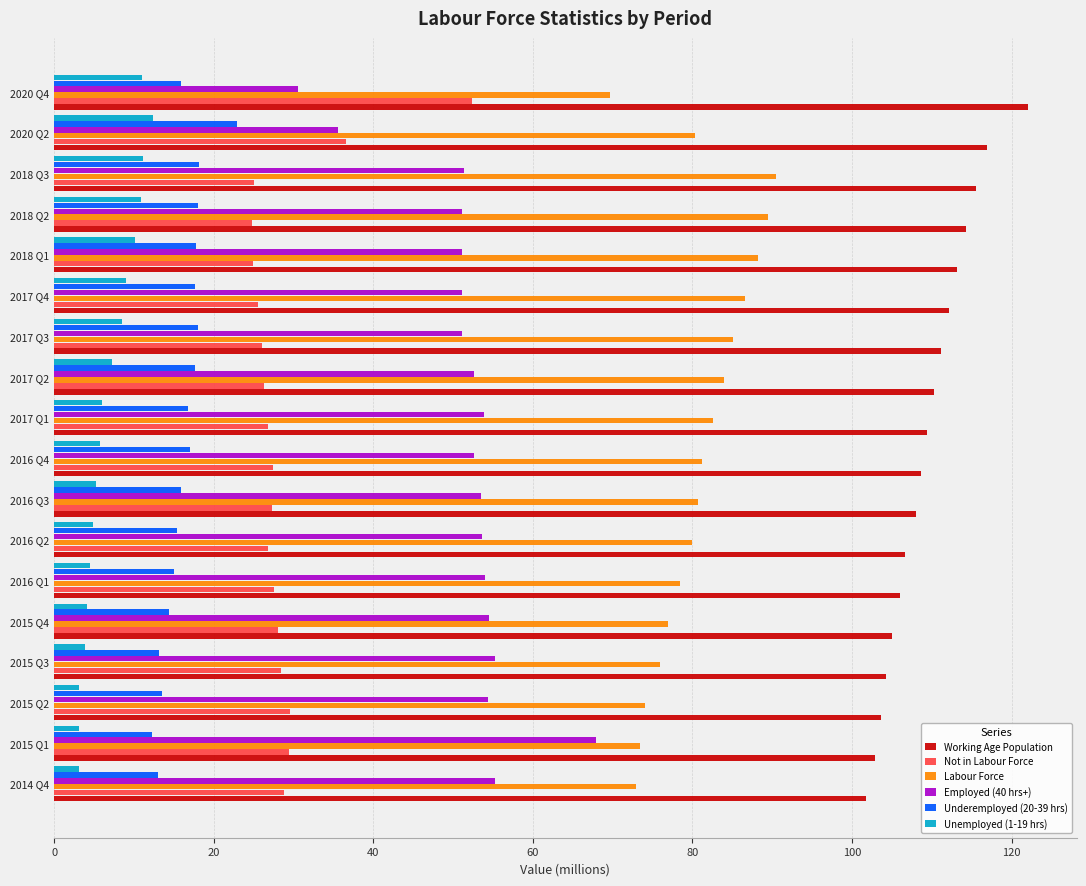

List the series in order of their peak value, highest first.

Working Age Population, Labour Force, Employed (40 hrs+), Not in Labour Force, Underemployed (20-39 hrs), Unemployed (1-19 hrs)